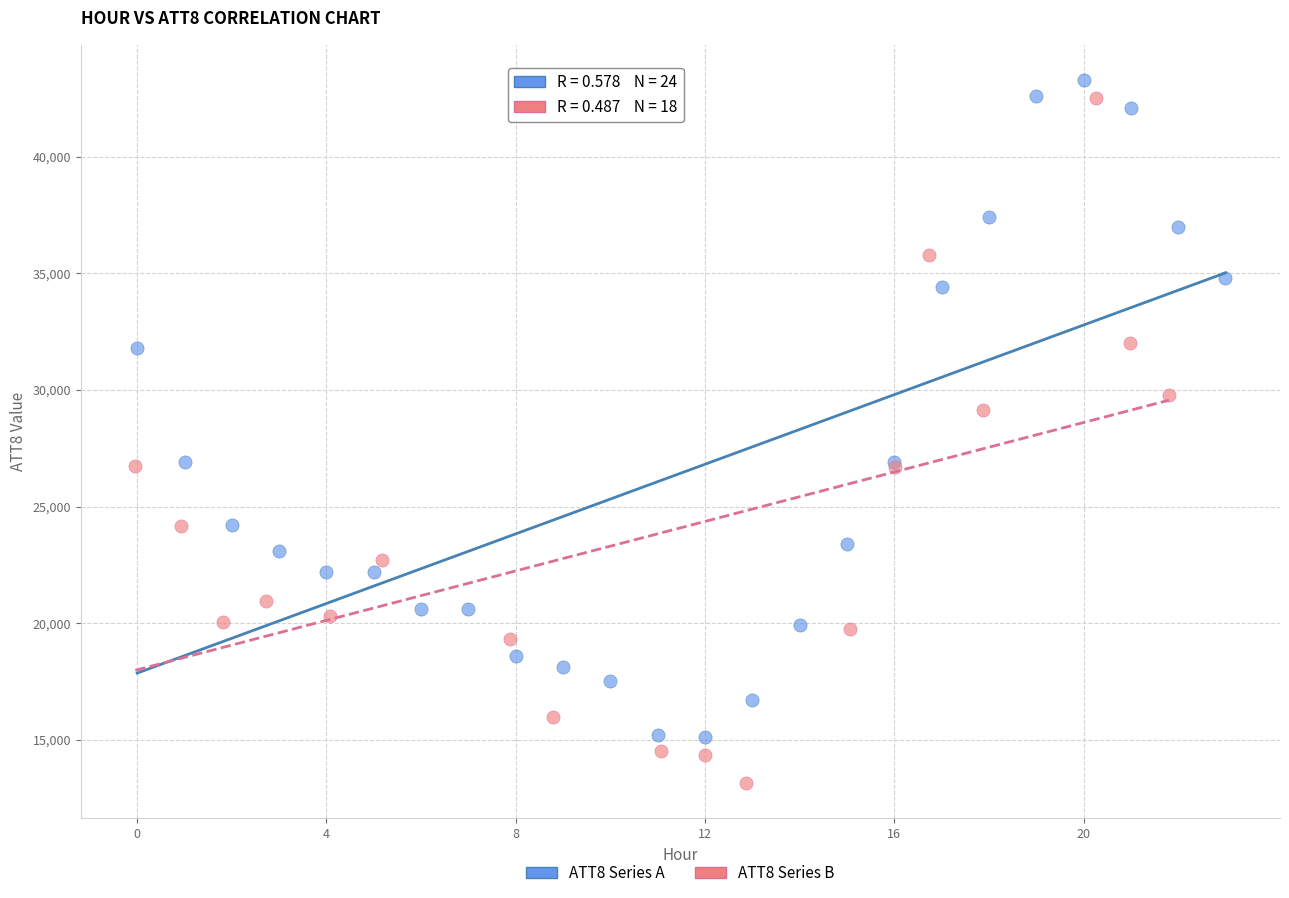

Which series reaches the minimum Y coordinate?

ATT8 Series B